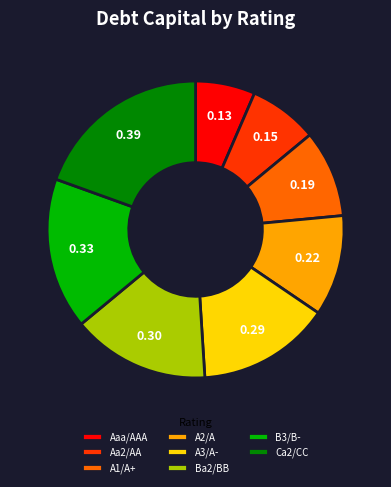

Is it true that Ca2/CC is 20% of the pie?

True